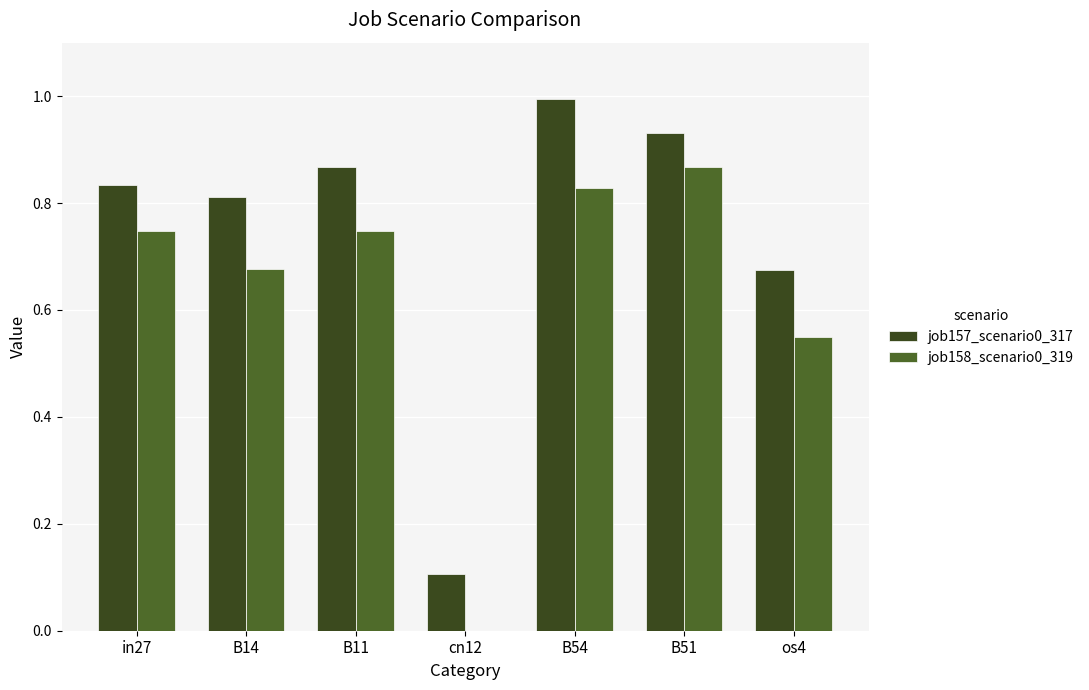

Which series has the largest total across all categories?

job157_scenario0_317